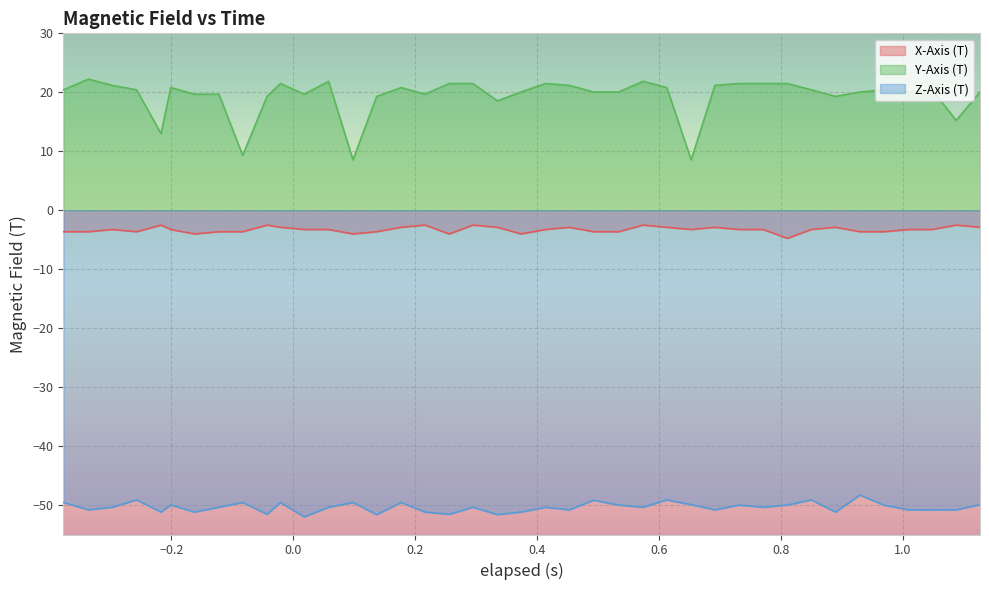

Which series has the widest spread of values?

Y-Axis (T)